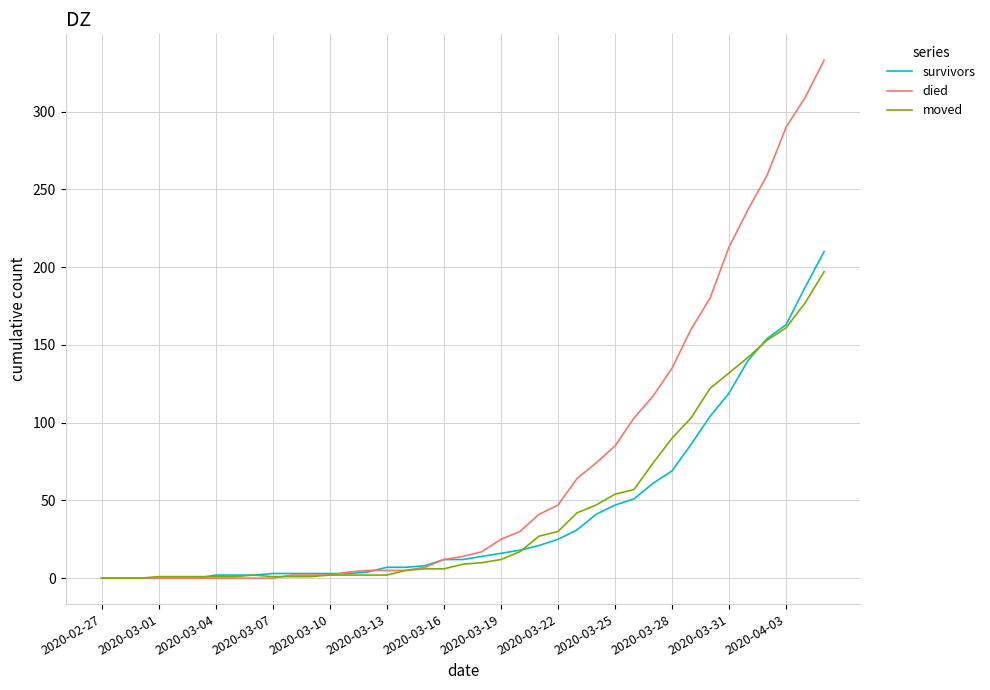

What is the maximum value for survivors?

210